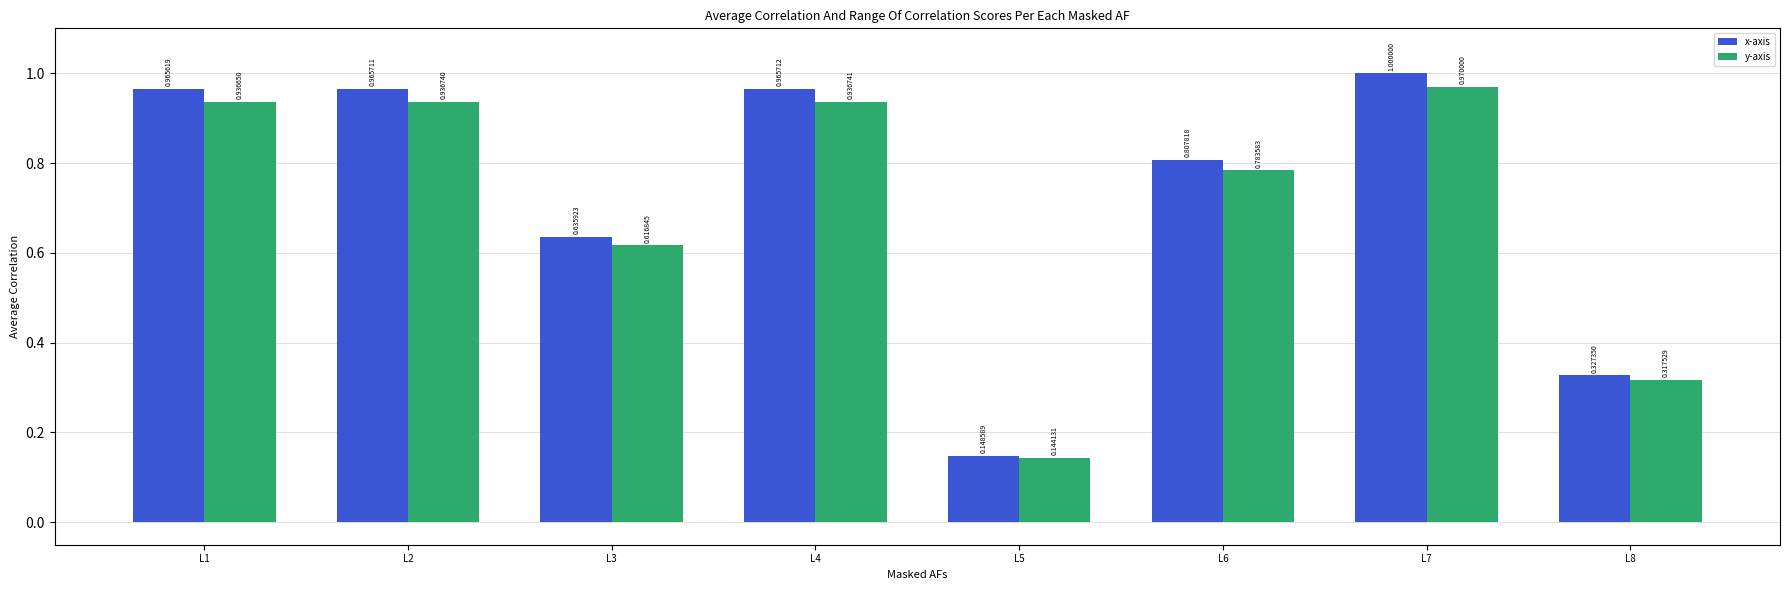

List the labels in order of x-axis value, largest first.

L7, L4, L2, L1, L6, L3, L8, L5